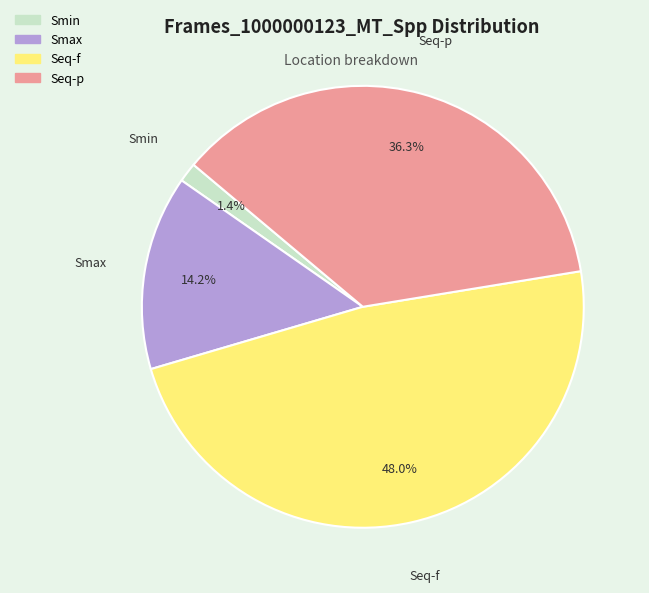

What is the largest slice in the pie chart?

Seq-f